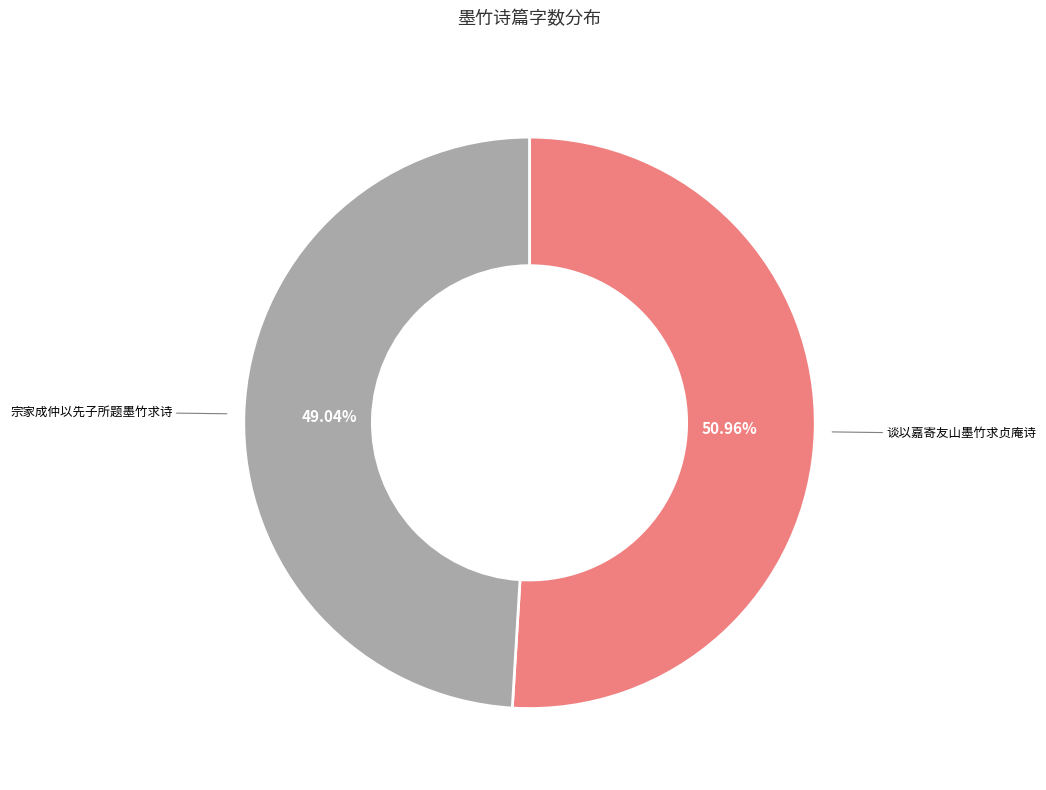

How many slices are in this pie chart?

2